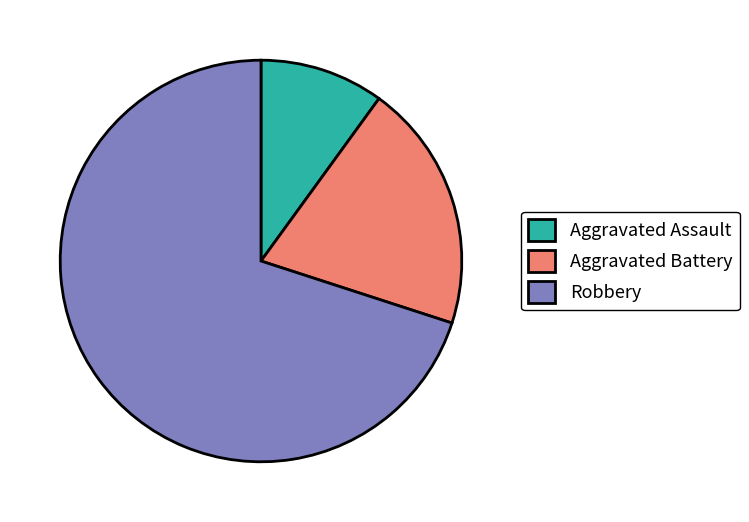

How many segments does this pie chart have?

3